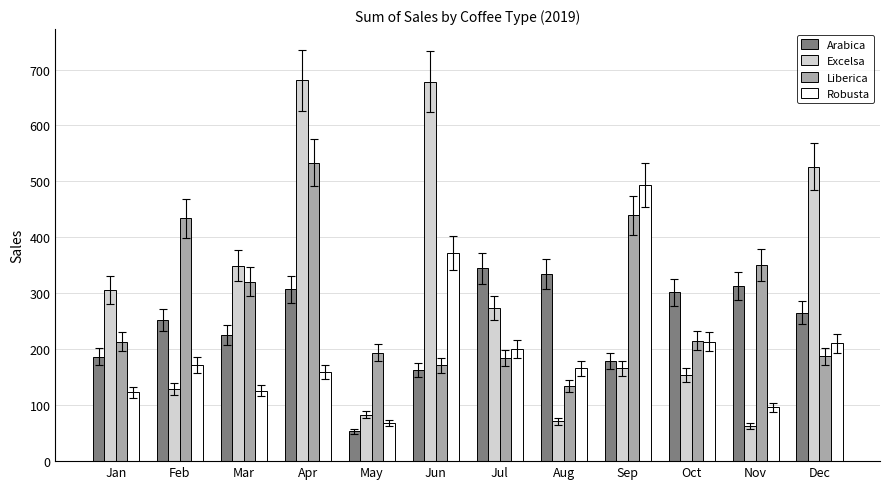

How many values in the Liberica series are below 215?

6